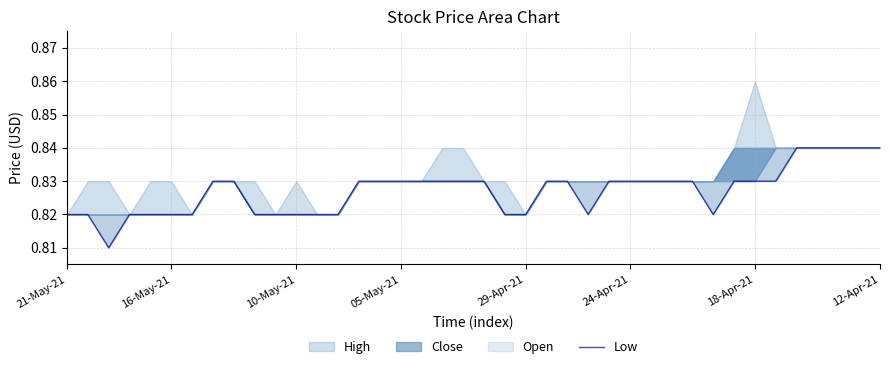

What is the sum of all values?

33.1